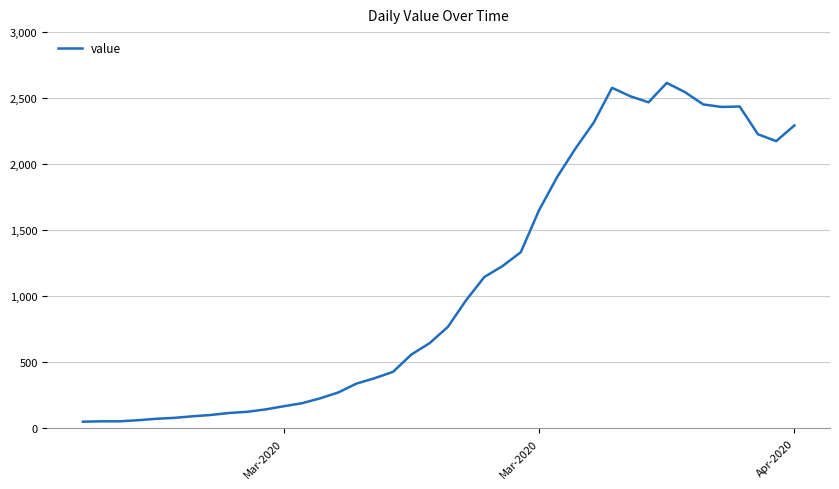

What is the maximum value shown in the chart?

2615